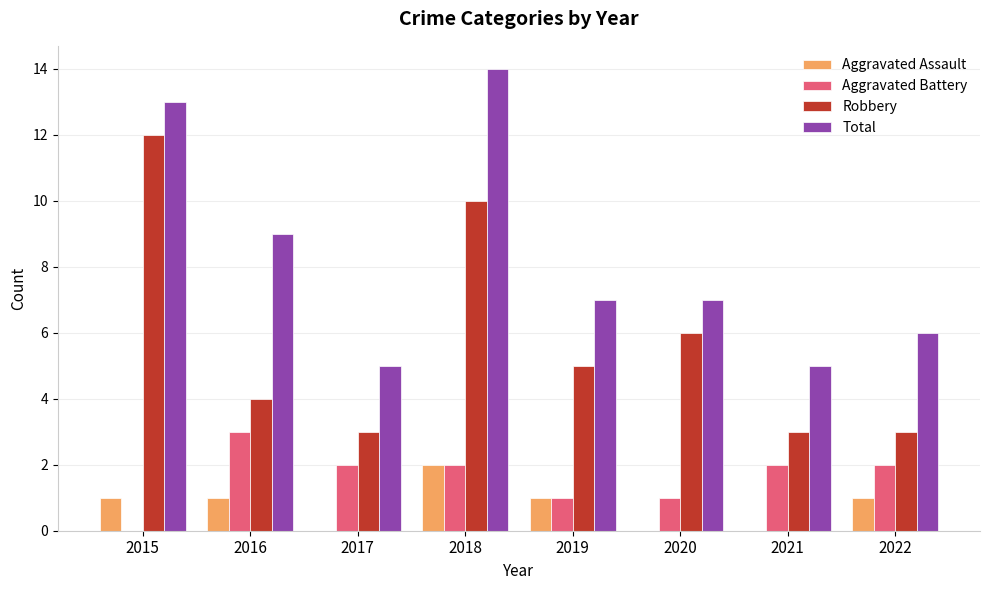

What value does the Aggravated Assault series have at 2016?

1